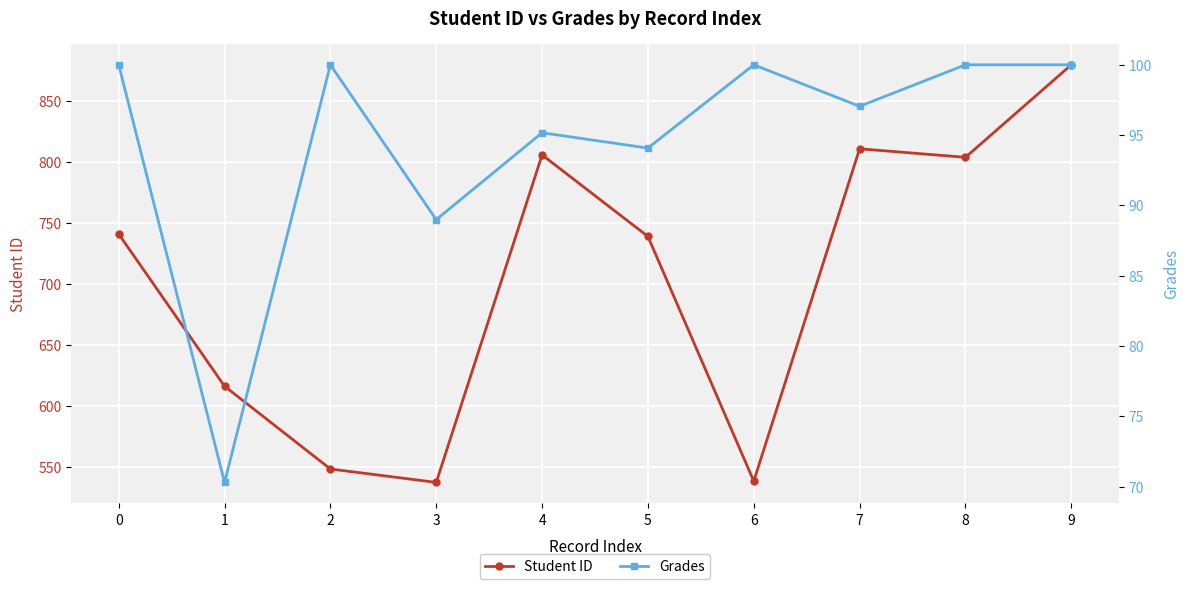

How many lines are shown in the chart?

2